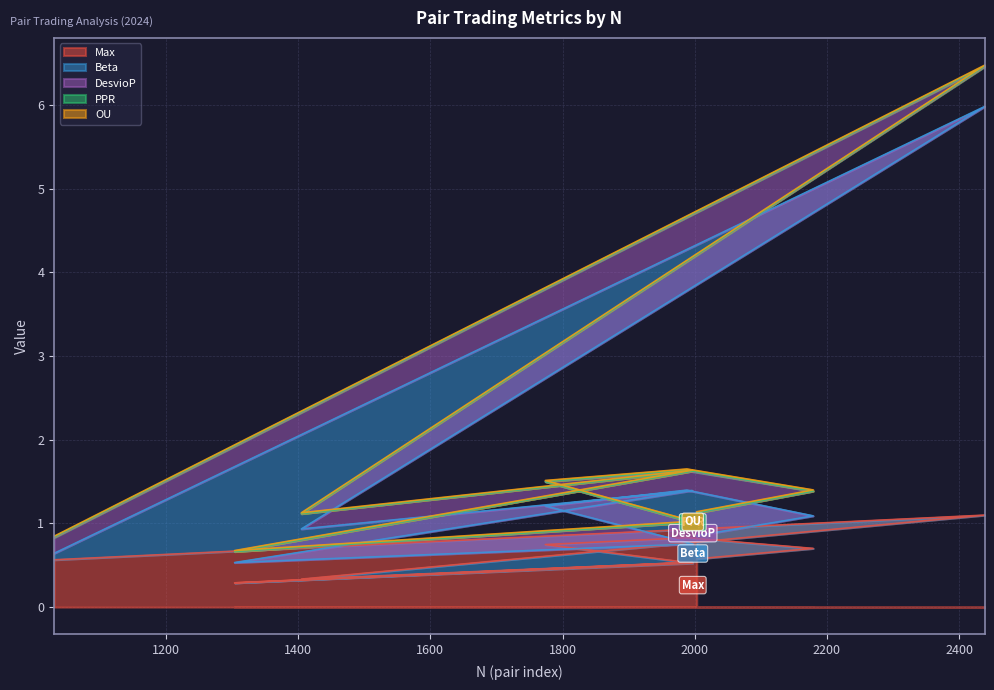

Which label corresponds to the smallest value in the chart?

1996